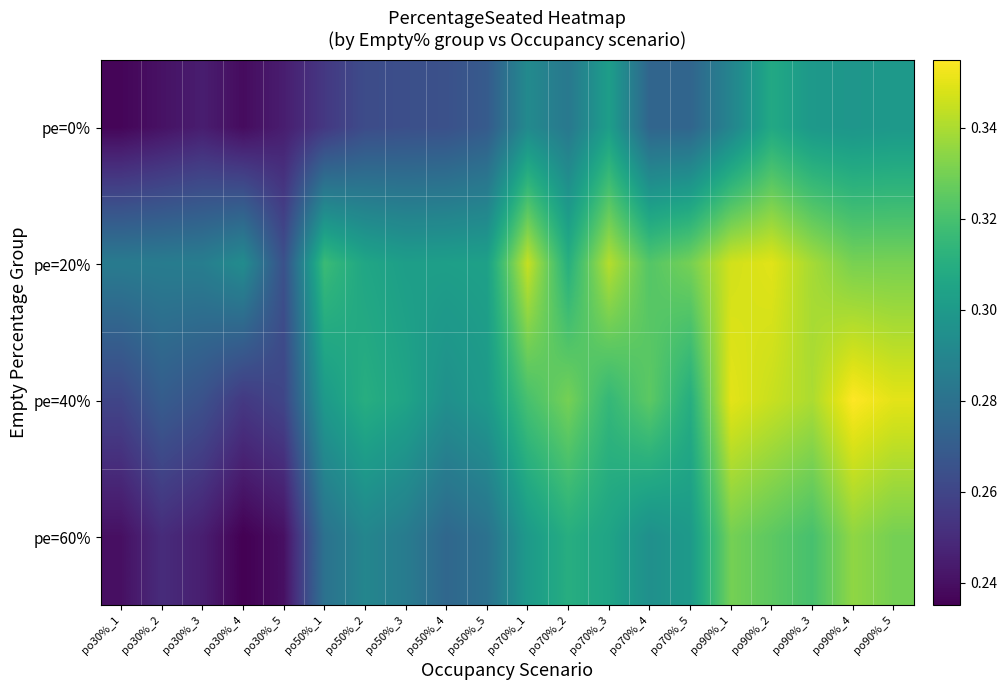

Between po30%_5 and po50%_1, which series saw the biggest shift?

pe=20%